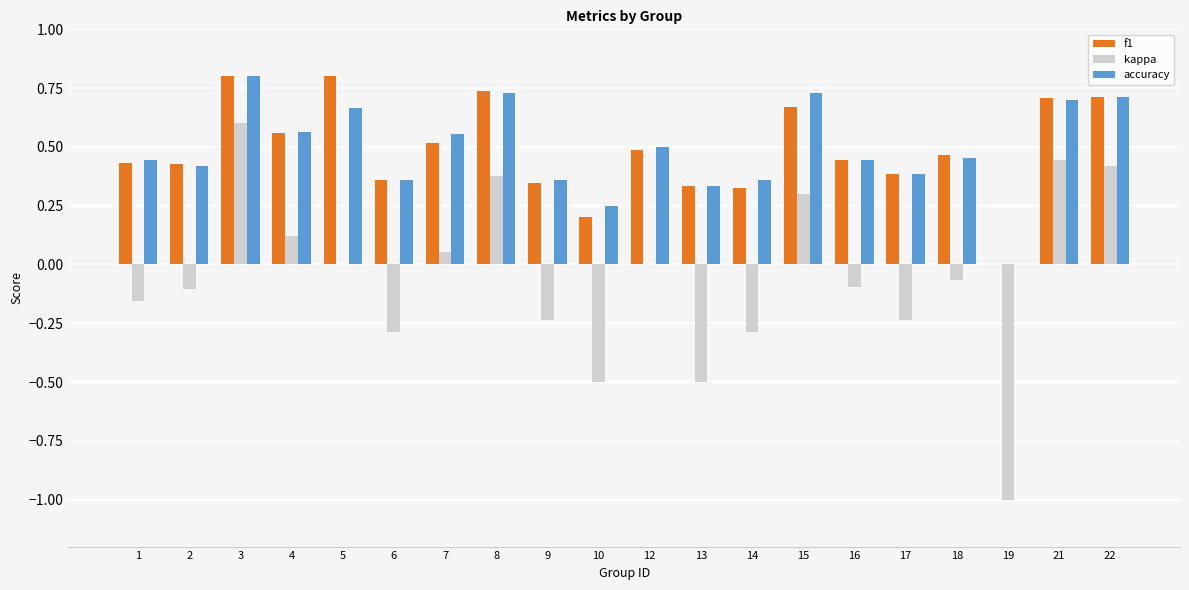

Which series has the widest spread of values?

kappa